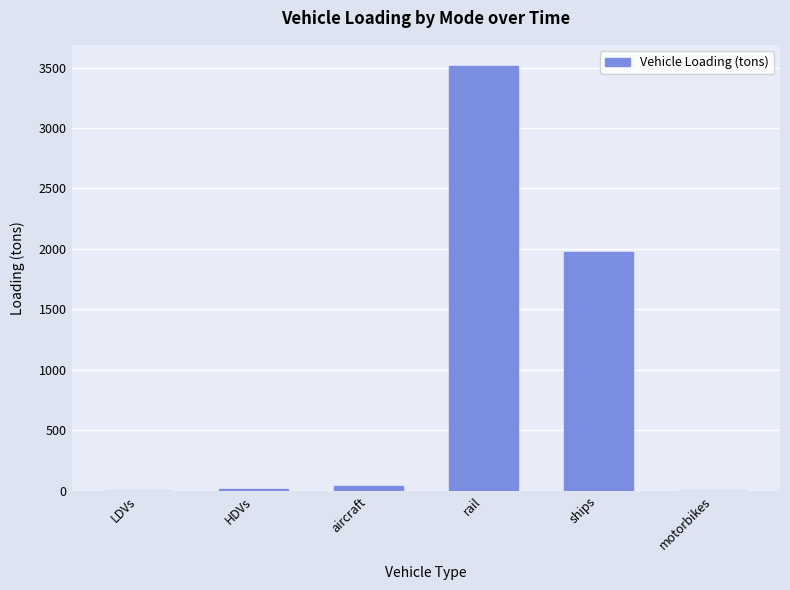

The chart shows a value of 3512.4 at rail. True or false?

True